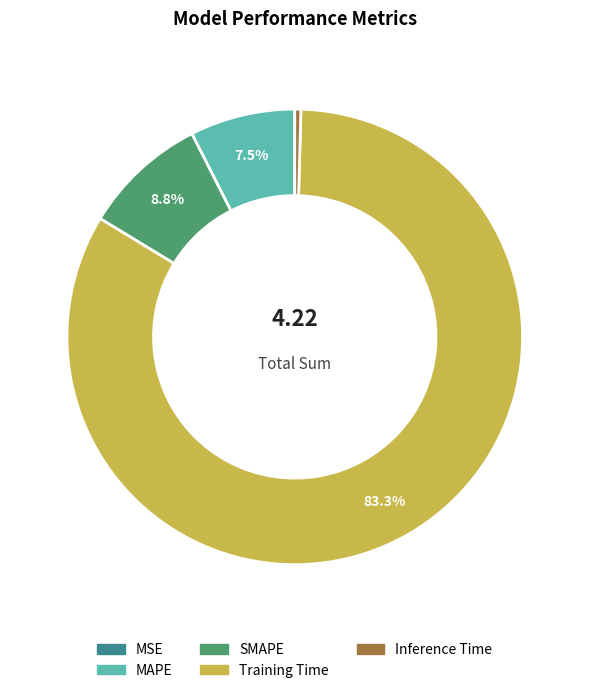

True or false: Inference Time accounts for 7% of the total.

False